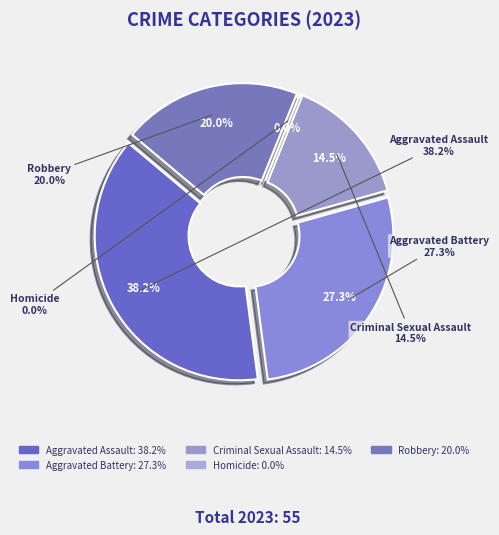

To the nearest percent, what is the difference between the Criminal Sexual Assault and Homicide slice percentages?

15%